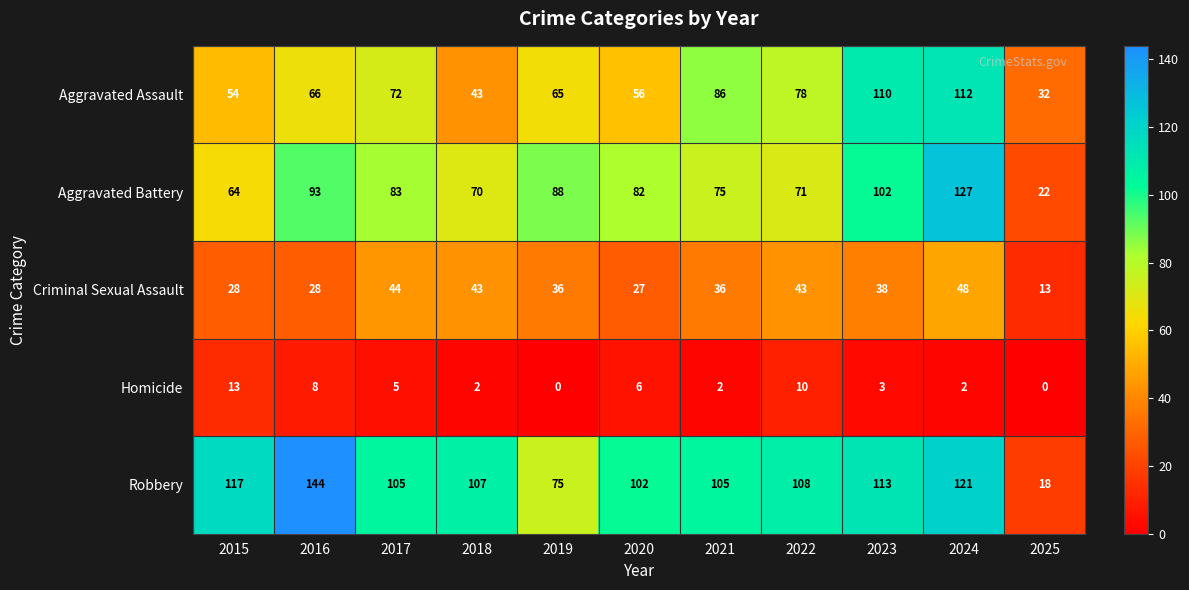

What is the approximate value of Aggravated Battery at 2022?

71